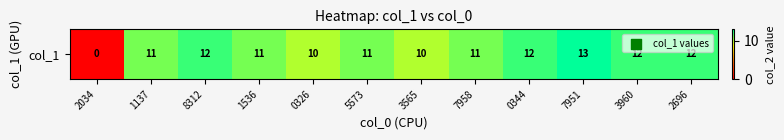

Rank the categories by value from highest to lowest.

7951, 8312, 0344, 3960, 2696, 1137, 1536, 5573, 7958, 0326, 3565, 2034